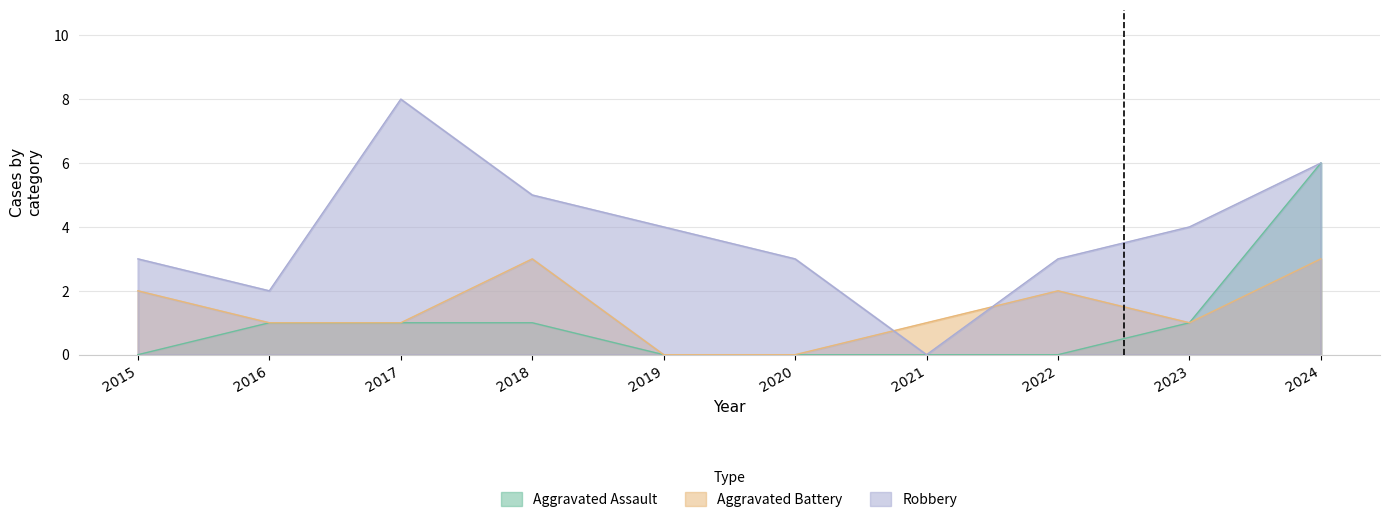

Count the Robbery values in the range 3 to 5.

6